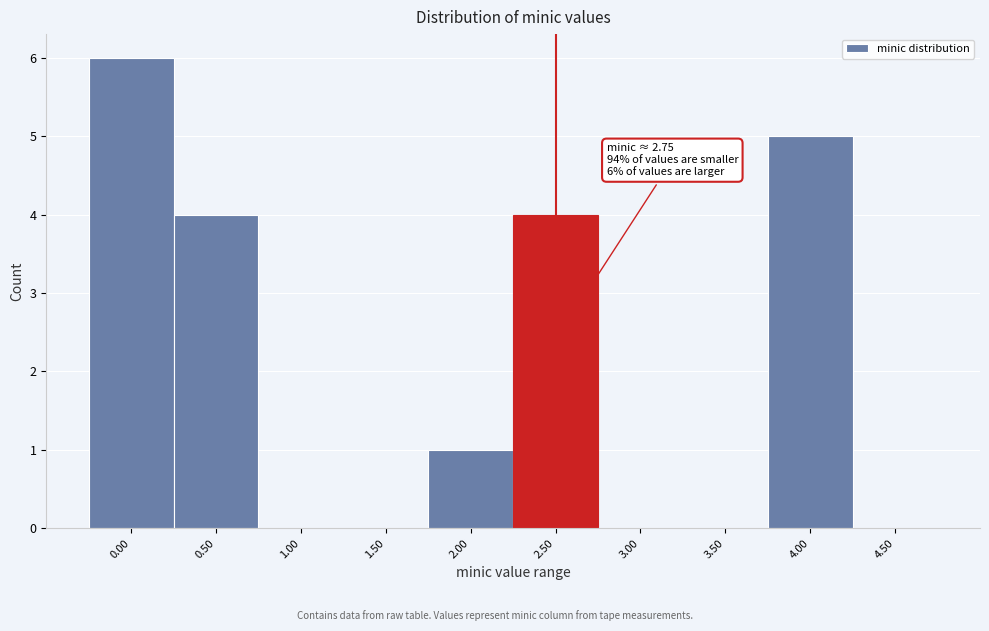

Reading left to right, extract all data points from this chart.

0.00=6	0.50=4	1.00=0	1.50=0	2.00=1	2.50=4	3.00=0	3.50=0	4.00=5	4.50=0